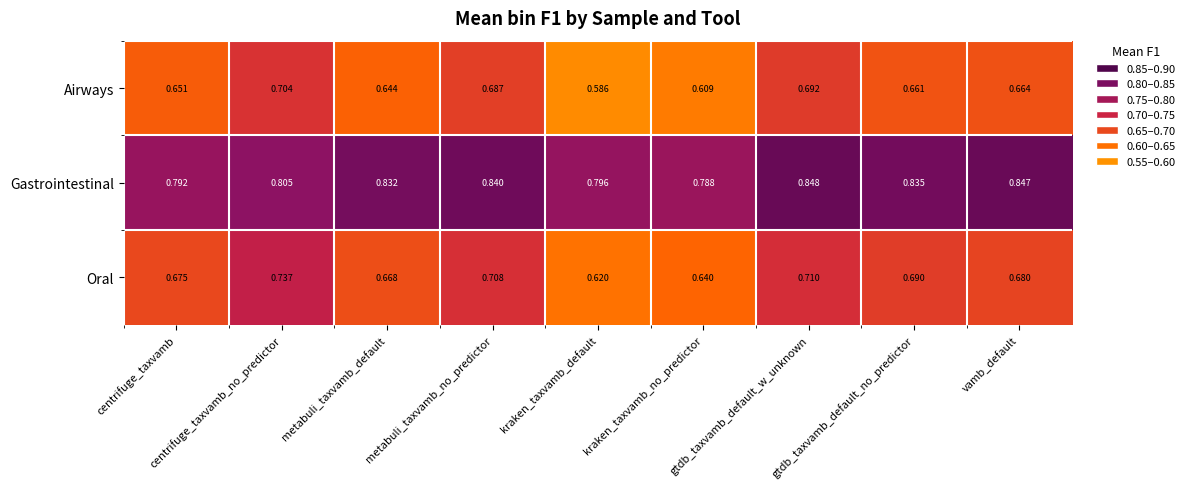

Where is Oral nearest to the value 0?

kraken_taxvamb_default